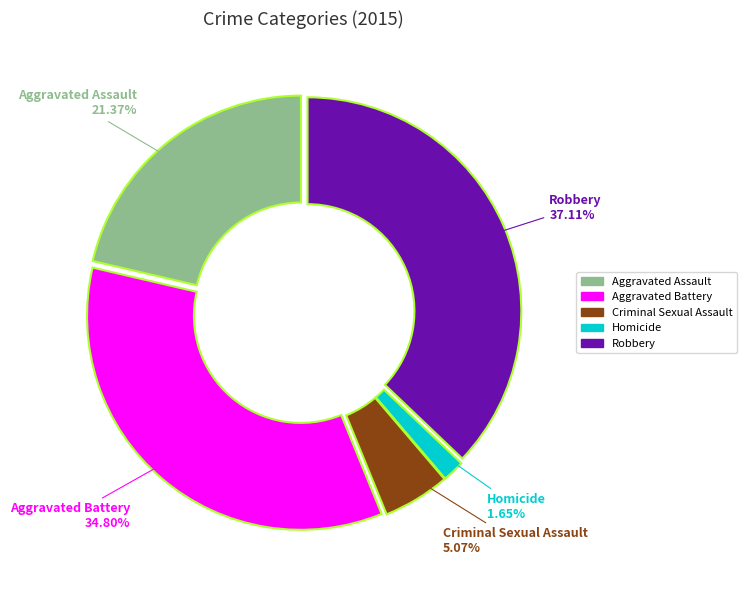

What is the largest slice in the pie chart?

Robbery